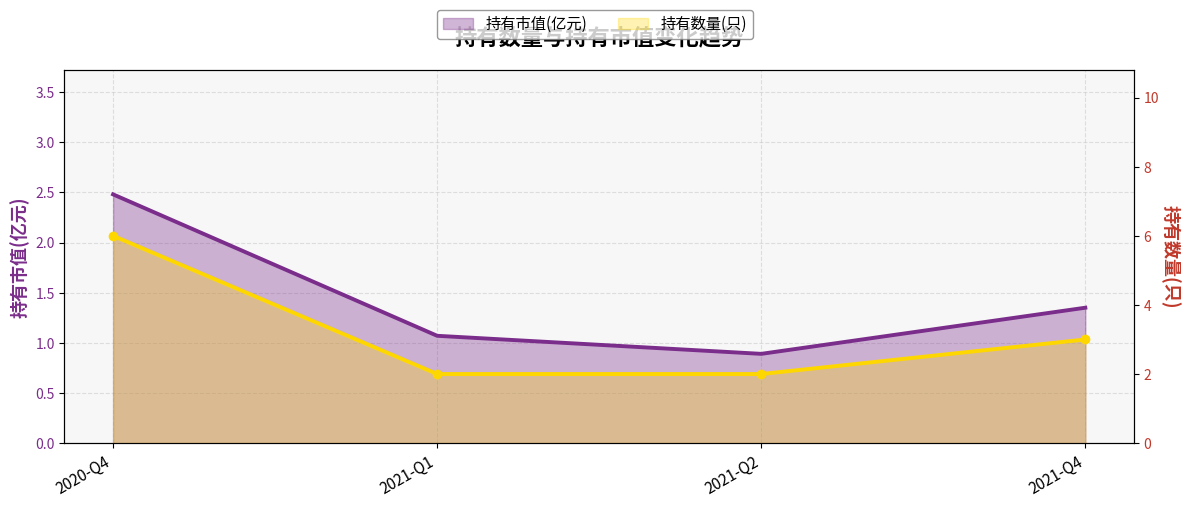

What is the difference between the 持有市值(亿元) values at 2021-Q2 and 2021-Q4?

0.5